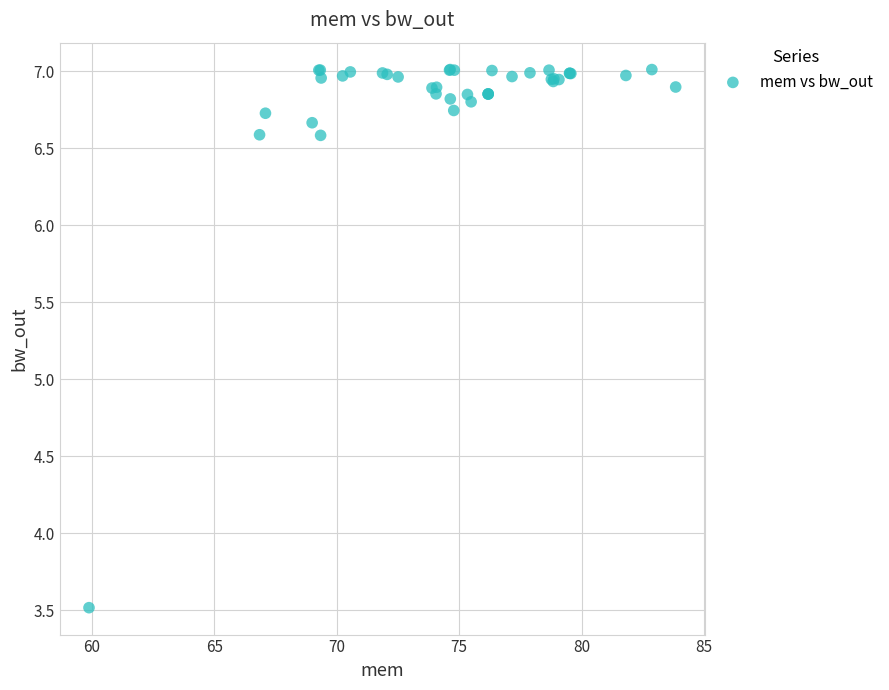

What Y value in the scatter plot is closest to 5?

3.5